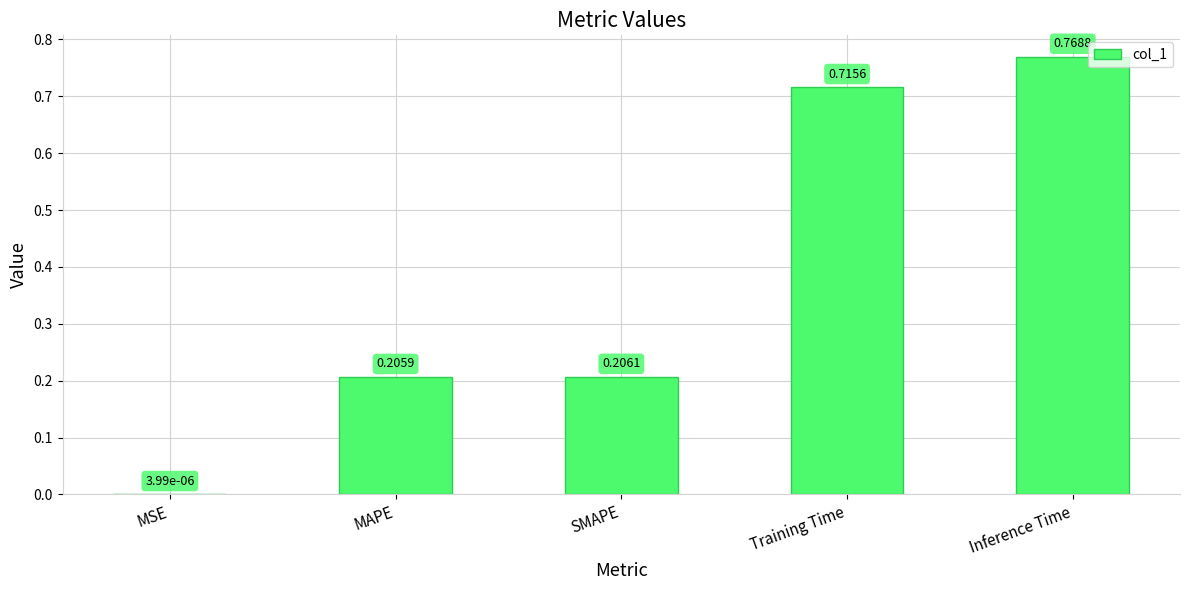

What is the change in value from MAPE to Training Time?

+0.5